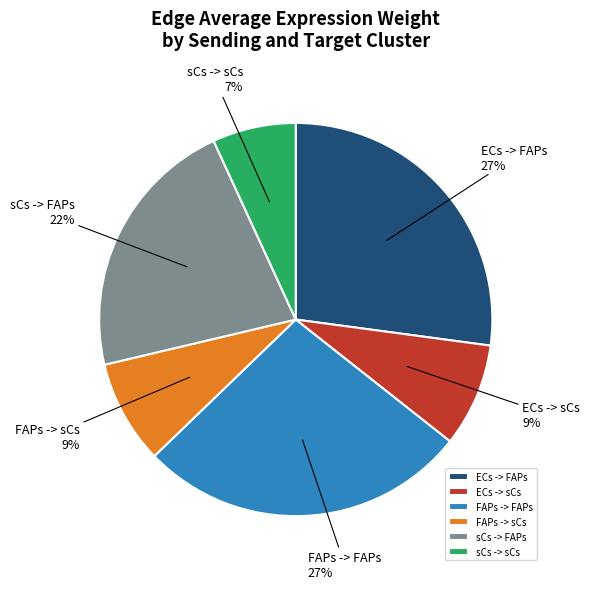

Is the sum of ECs -> FAPs and sCs -> FAPs greater than half?

No